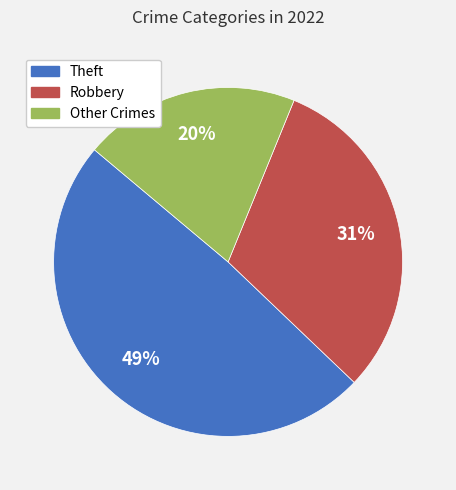

To the nearest percent, what is the difference between the largest and smallest slice percentages?

29%